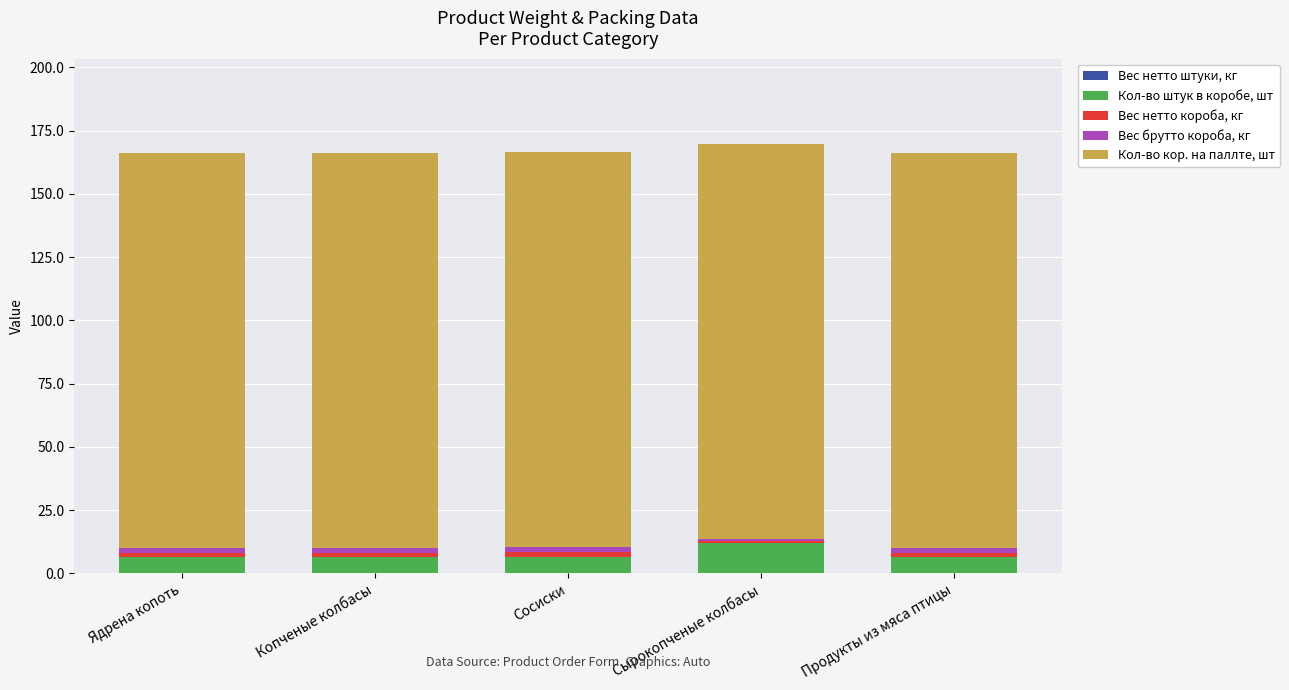

What is the total value across all series at Сырокопченые колбасы?

169.5